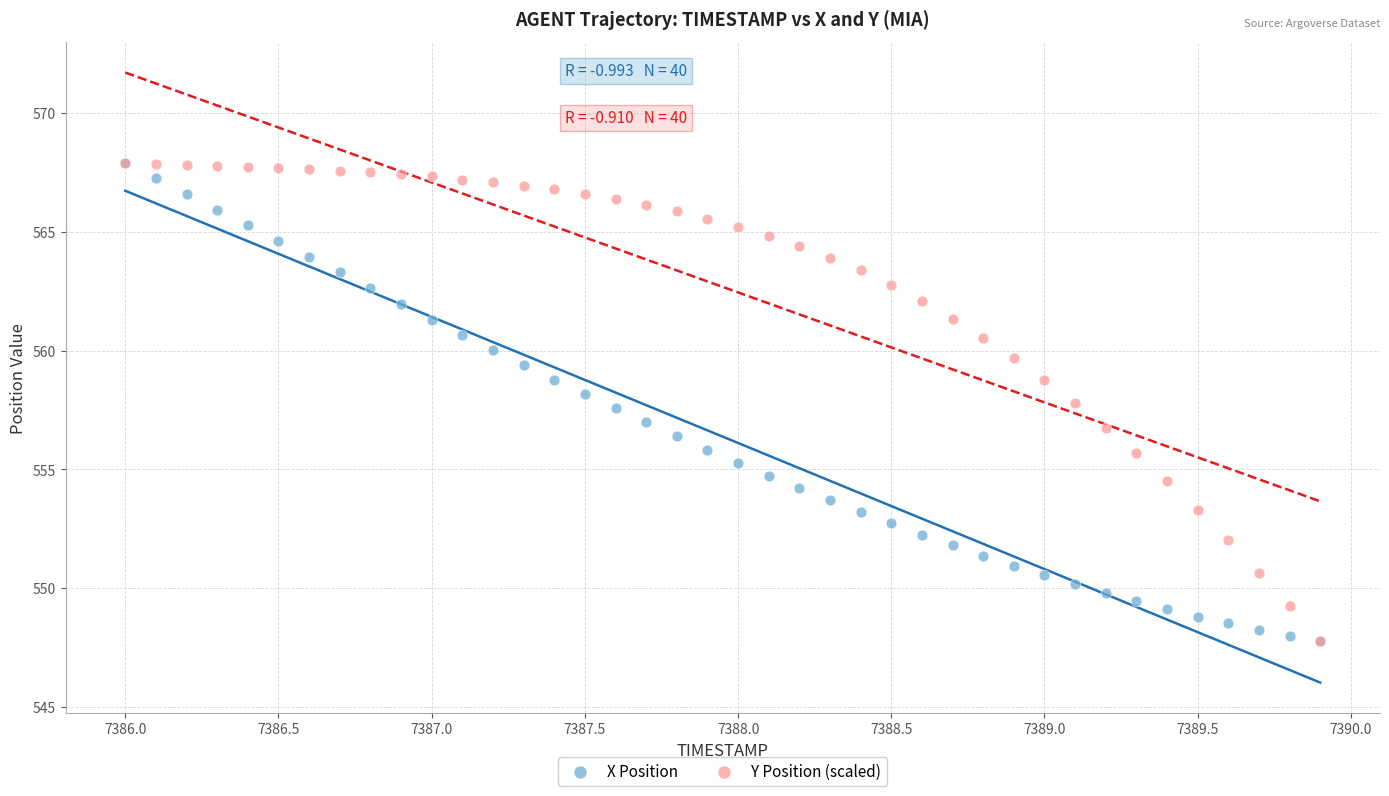

What are all the series names shown in the legend?

X Position, Y Position (scaled)